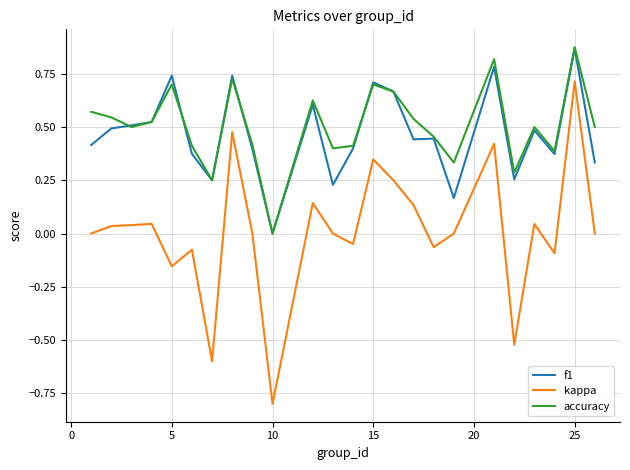

What is the smallest value displayed?

-0.8